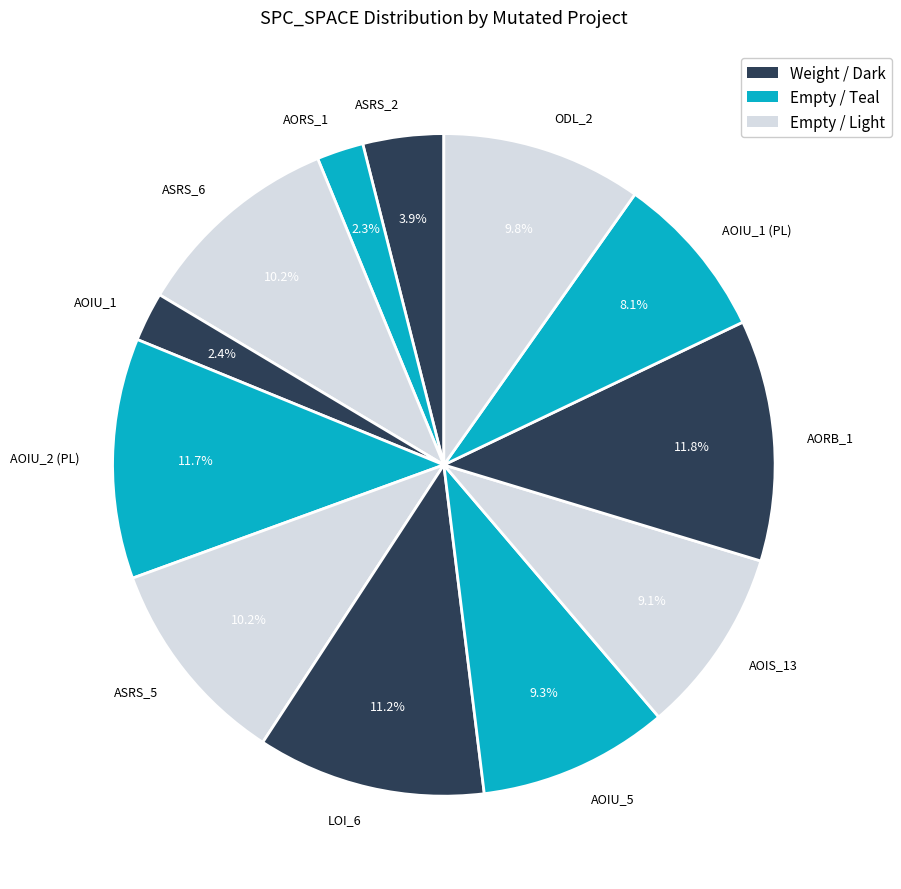

Combined, do AOIU_2 (PL) and ODL_2 account for over 50%?

No